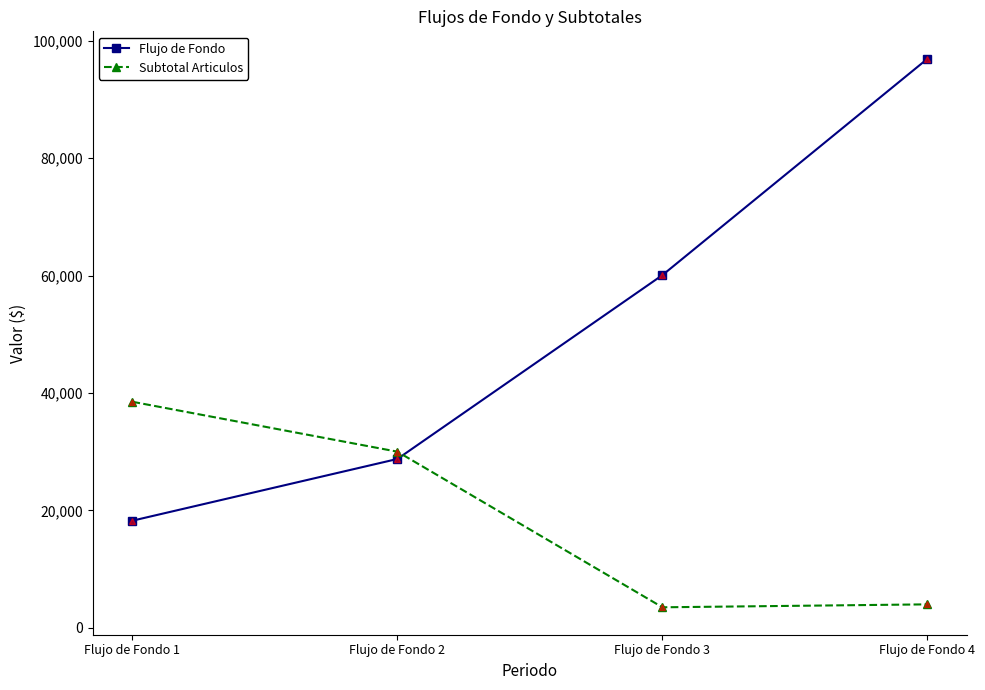

Is this an area chart (filled region under the line)?

No